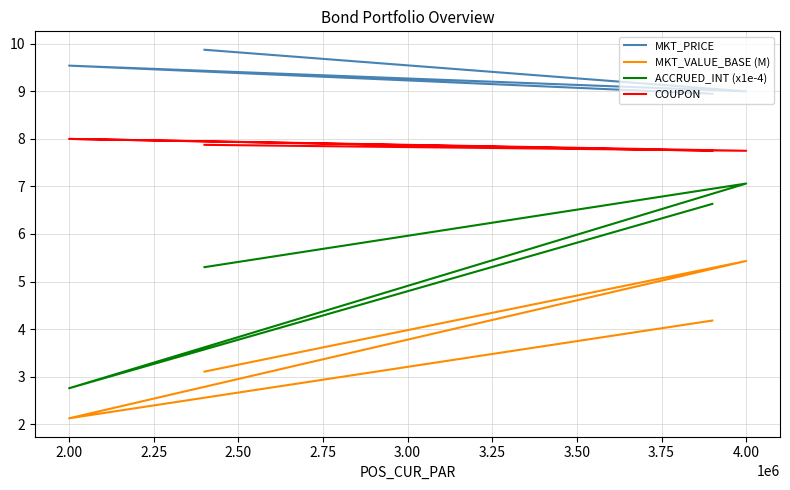

True or false: ACCRUED_INT (x1e-4) and MKT_PRICE cross at least once.

False